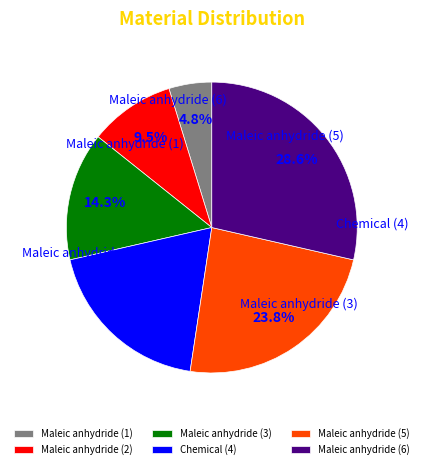

What is the ratio of the value at Chemical (4) to the value at Maleic anhydride (6)?

0.7